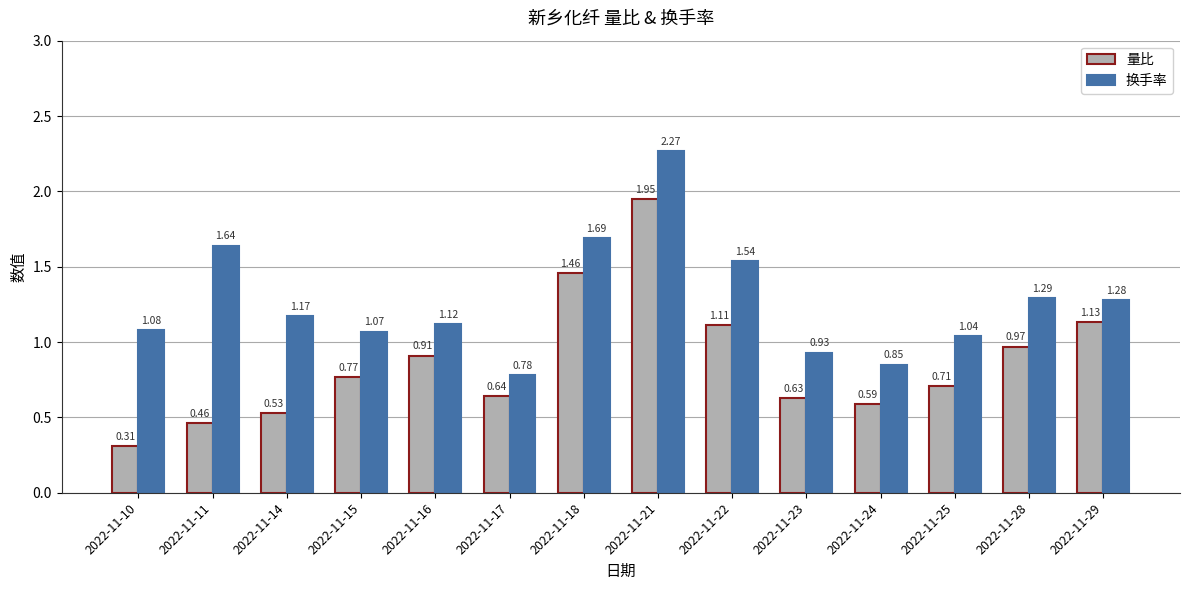

At 2022-11-28, list the series in order from smallest to largest.

量比, 换手率